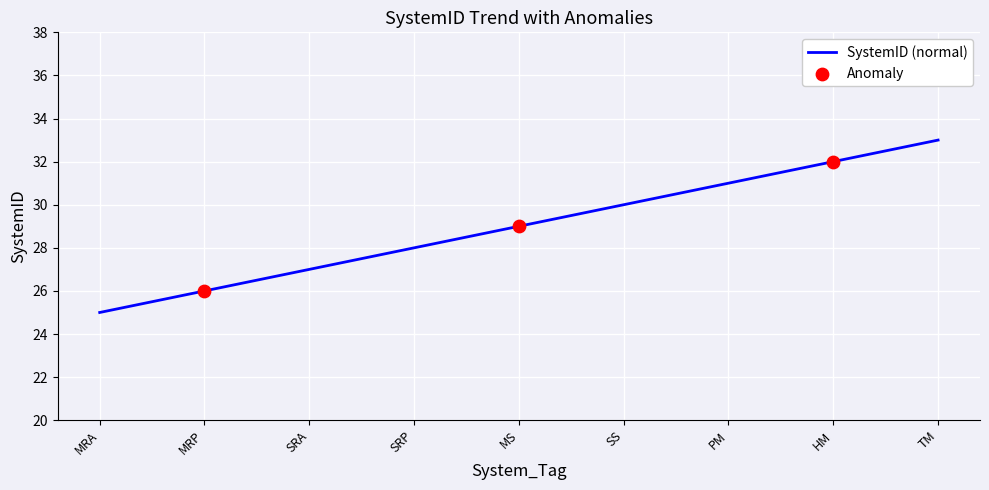

What is the change in value from MRP to SS?

+4